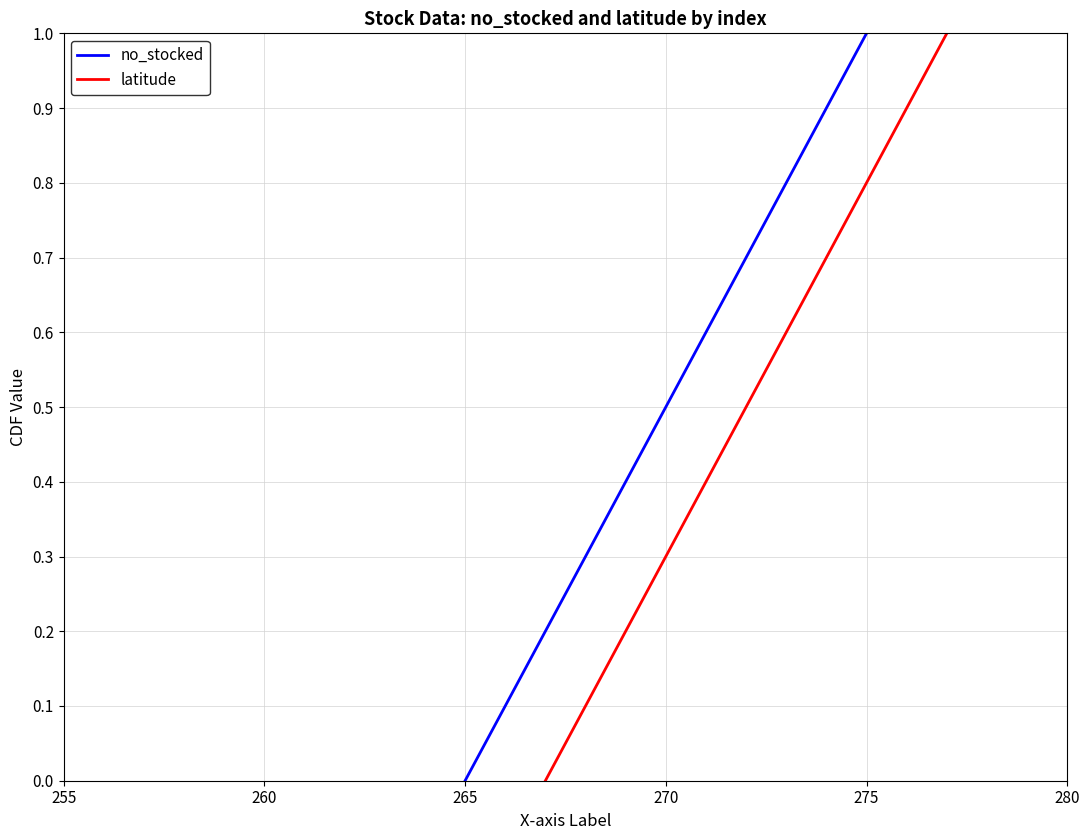

What is the highest value of the no_stocked series?

1.0